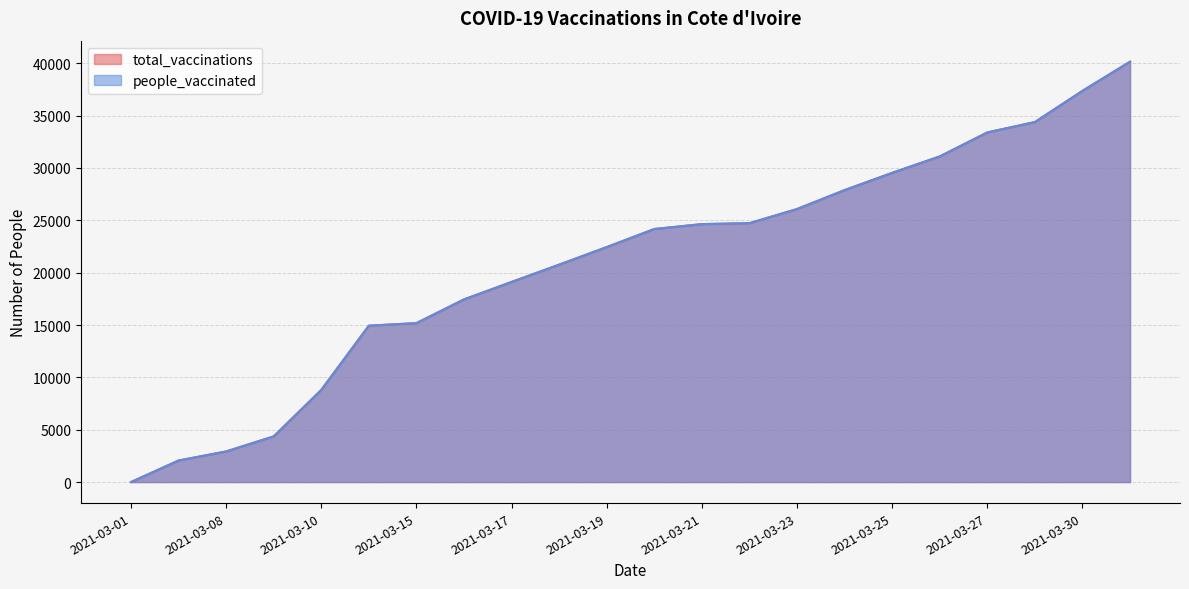

True or false: total_vaccinations and people_vaccinated cross at least once.

False